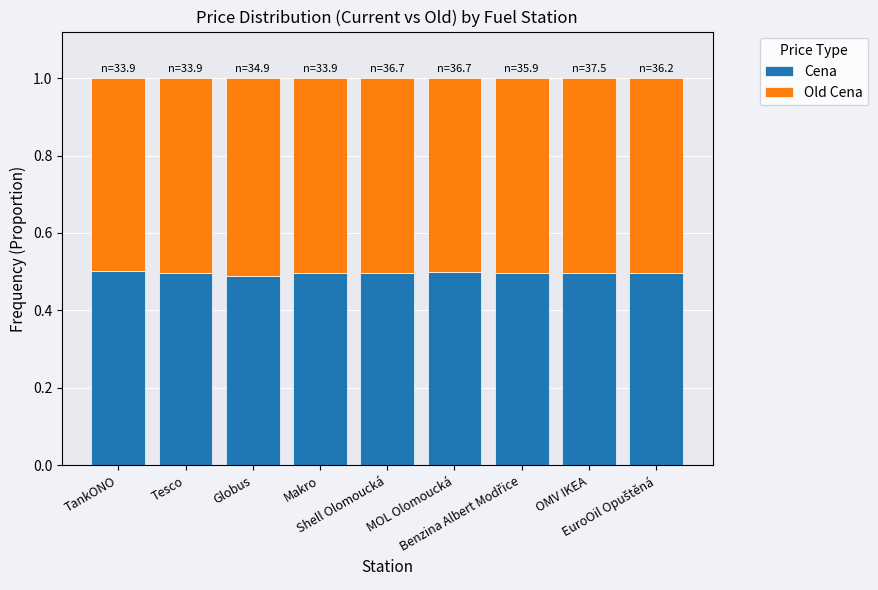

How many Cena values are between 0 and 1?

9